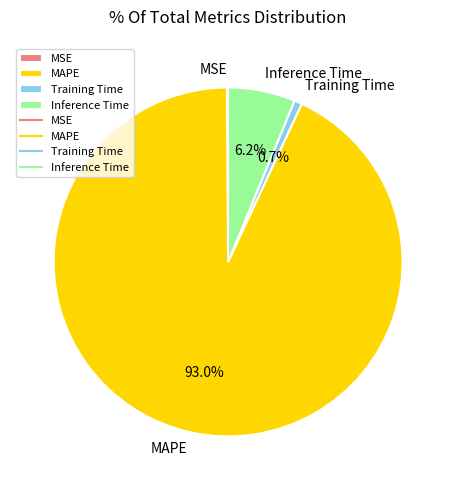

What percentage is NOT represented by Inference Time?

93.8%